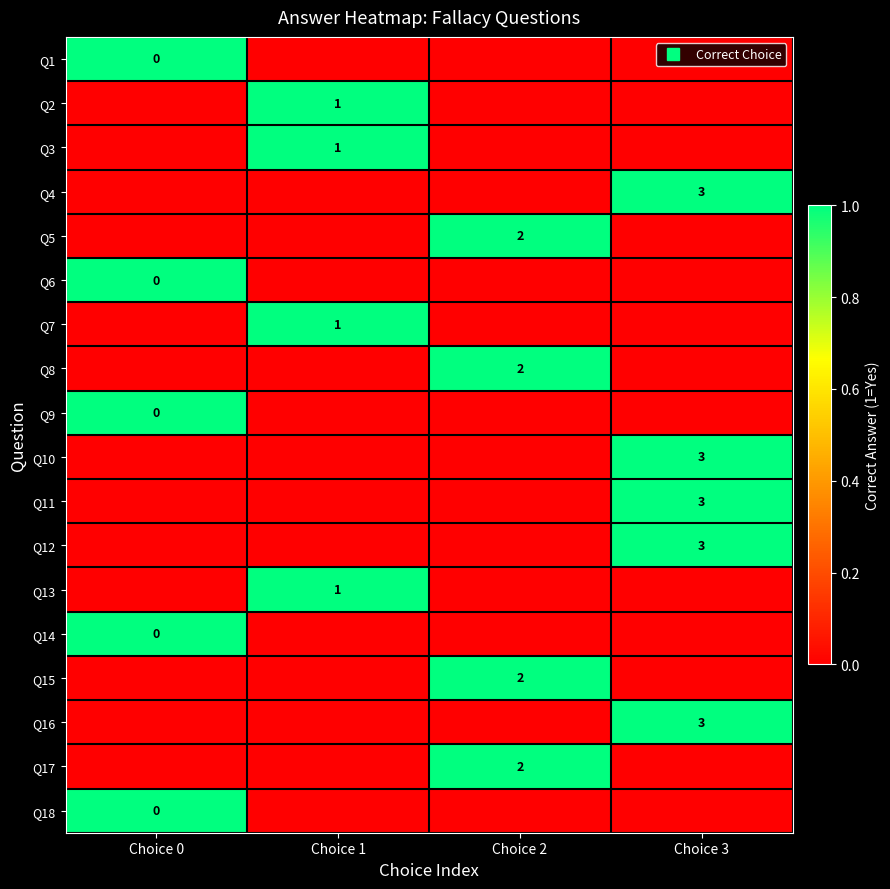

Is the value of Q9 at Choice 3 greater than the value of Q16 at Choice 0?

No